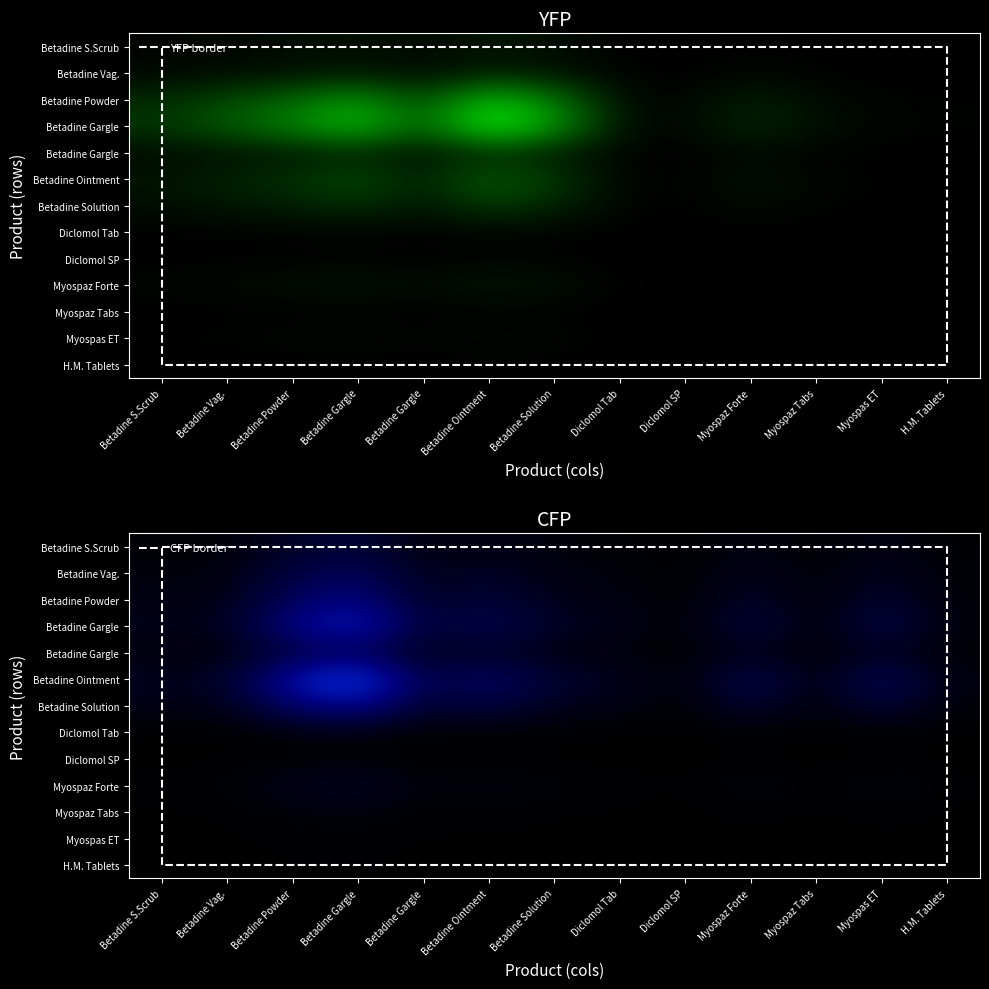

Which label corresponds to the smallest value in the chart?

H.M. Tablets